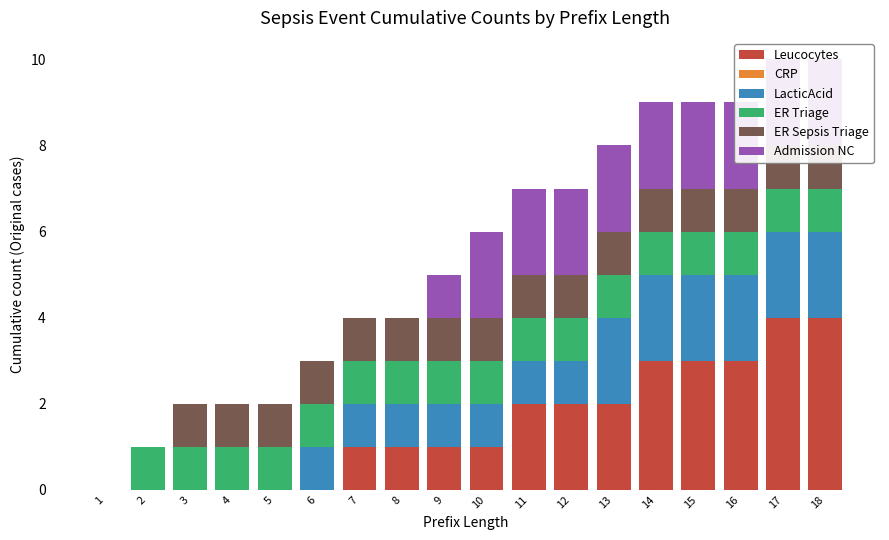

Where is Leucocytes nearest to the value 2?

11